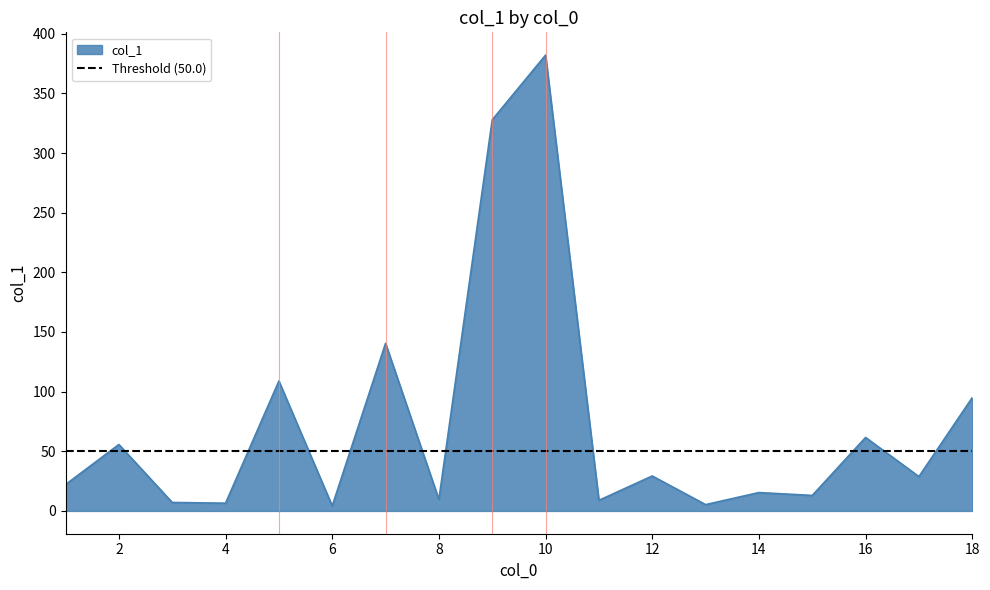

The chart shows a value of 4.2 at 6. True or false?

True